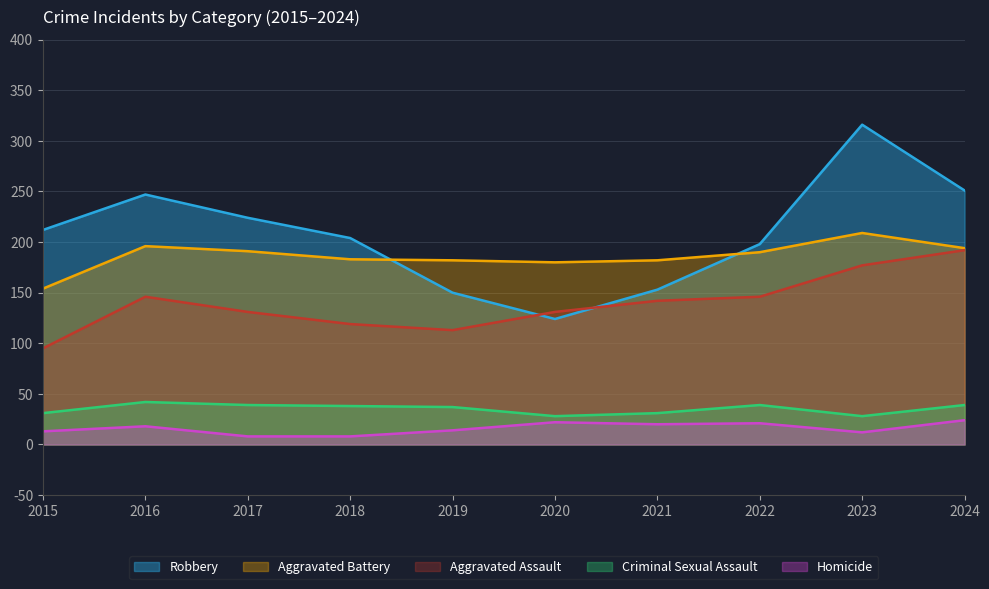

True or false: Aggravated Battery has more than 2 interior local peaks.

False